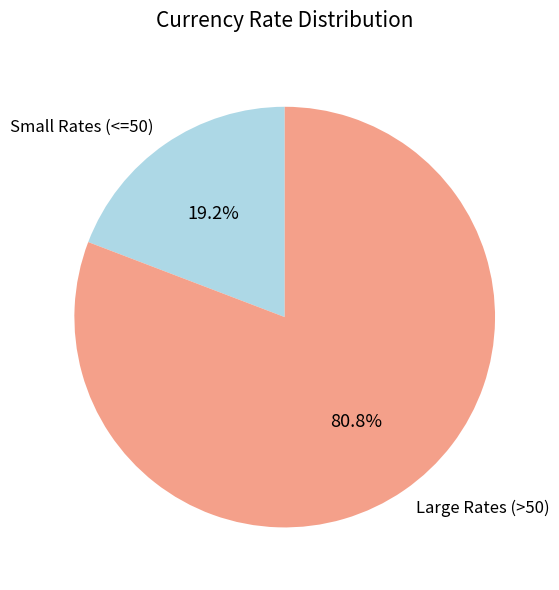

Rank the categories by value from highest to lowest.

Large Rates (>50), Small Rates (<=50)